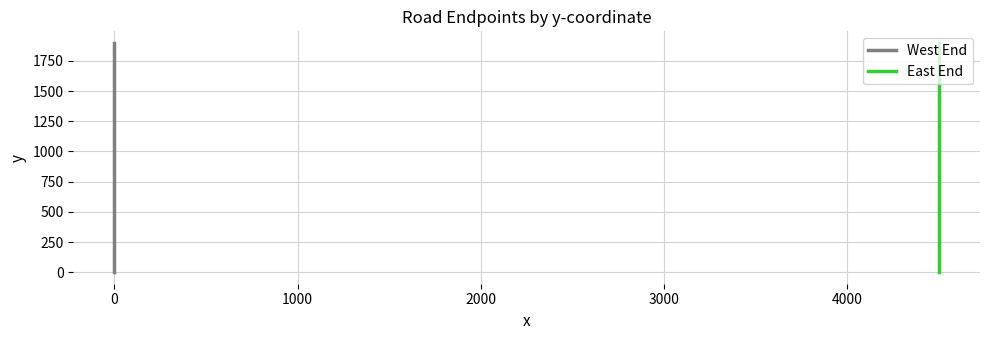

Which has a higher value, 11 or 5000?

11